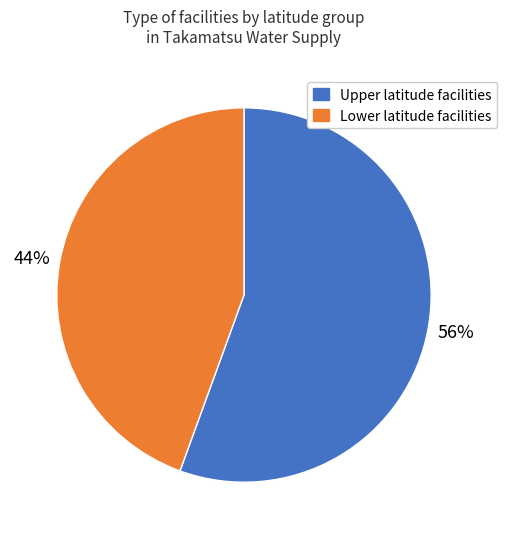

To the nearest percent, what is the average slice percentage?

50%